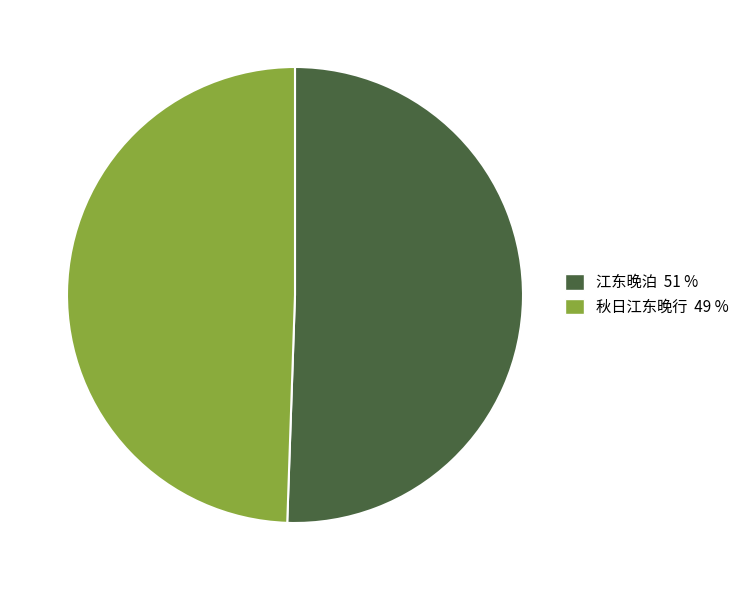

Combined, do 江东晚泊 and 秋日江东晚行 account for over 50%?

Yes